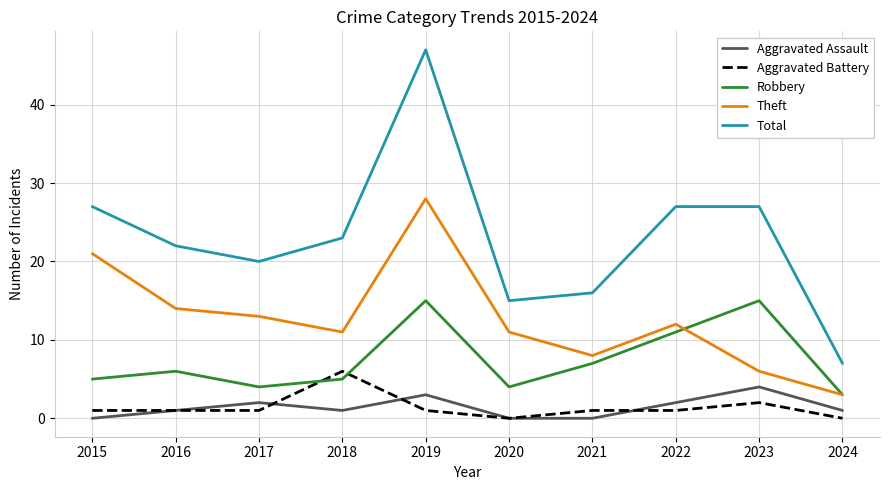

What are all the series names shown in the legend?

Aggravated Assault, Aggravated Battery, Robbery, Theft, Total